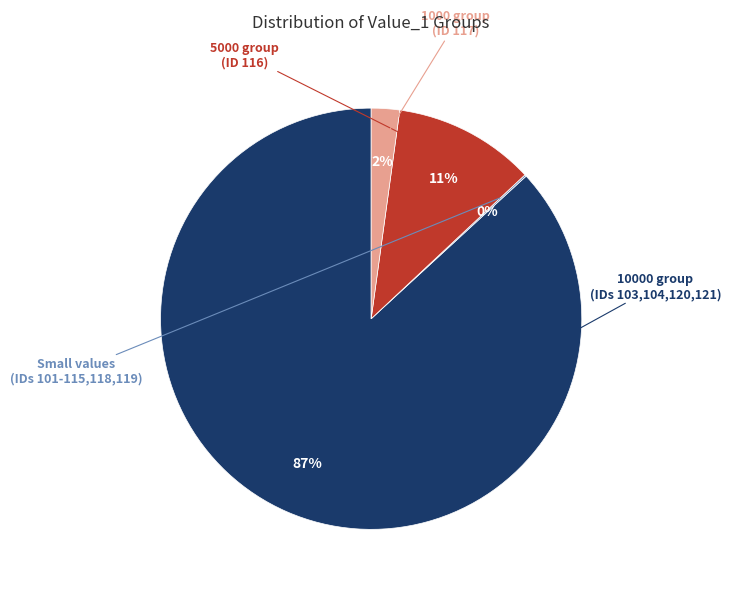

Is there a majority slice in this chart?

Yes